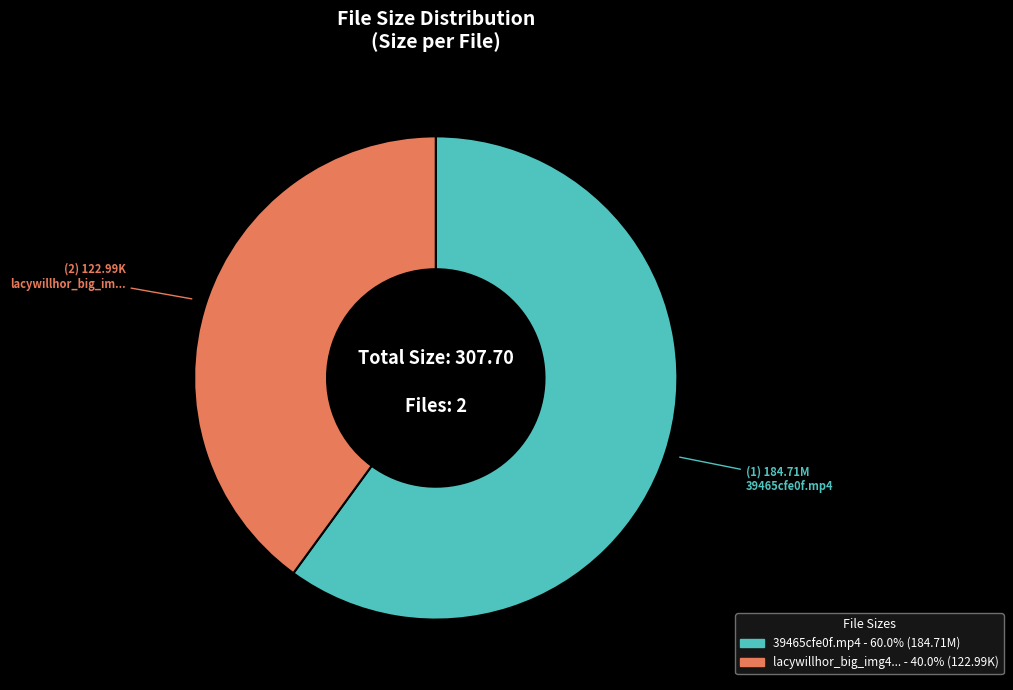

Is there a majority slice in this chart?

Yes